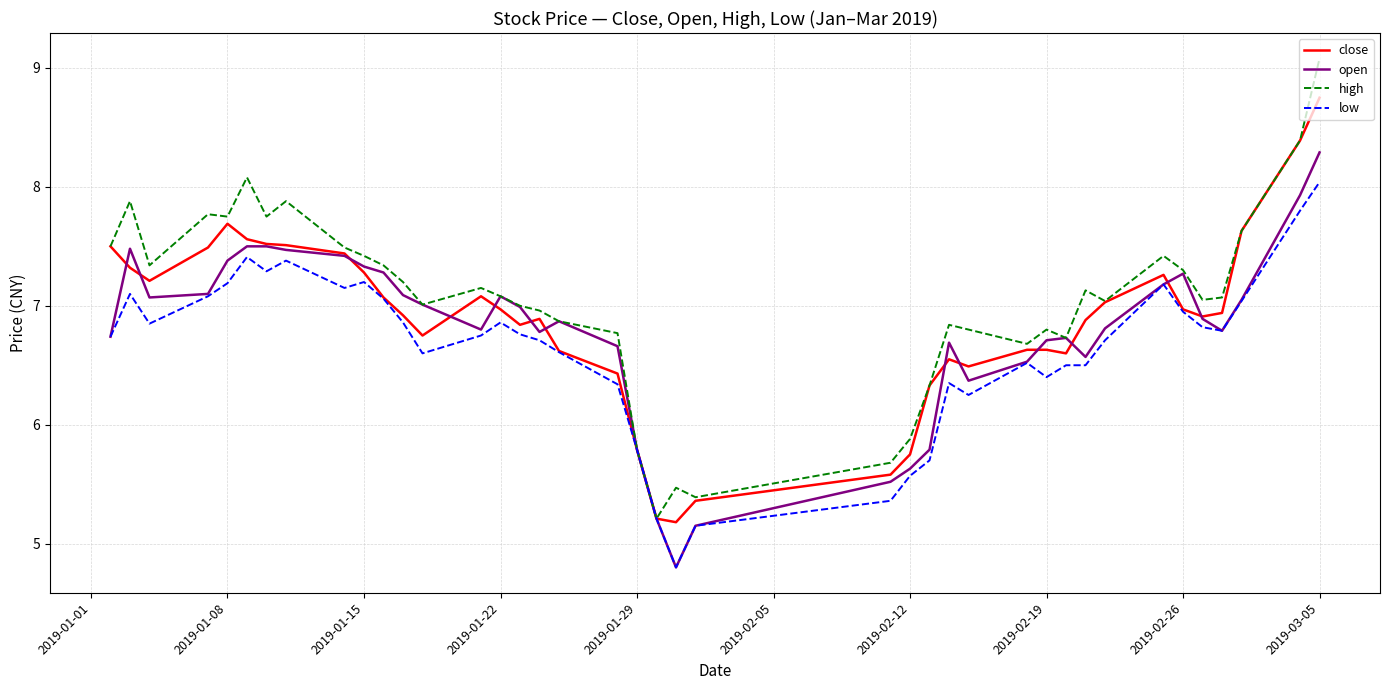

What is the maximum value shown in the chart?

9.1